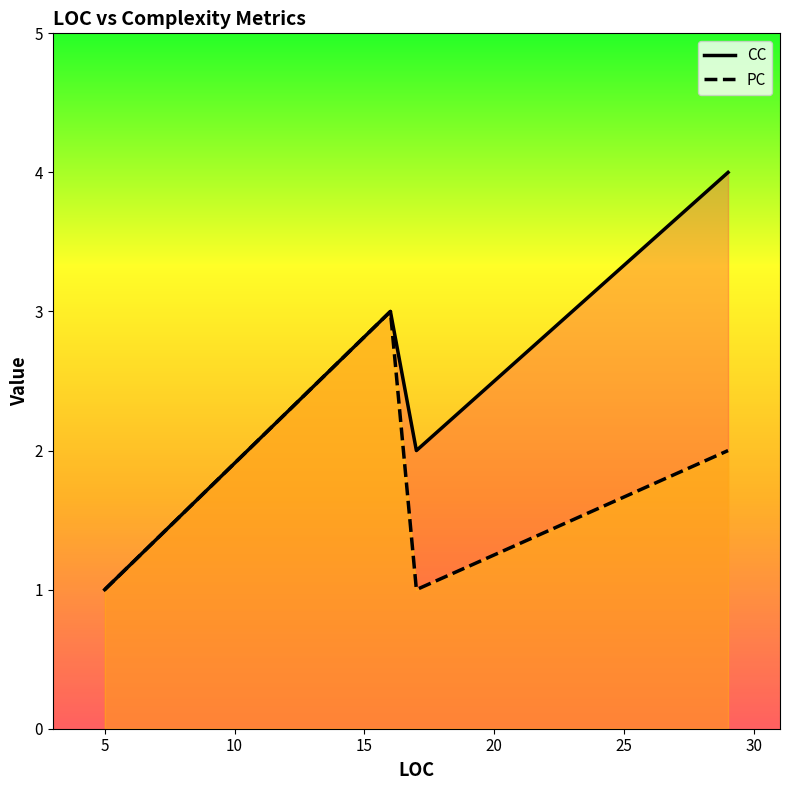

What is the total value across all series at 29?

6